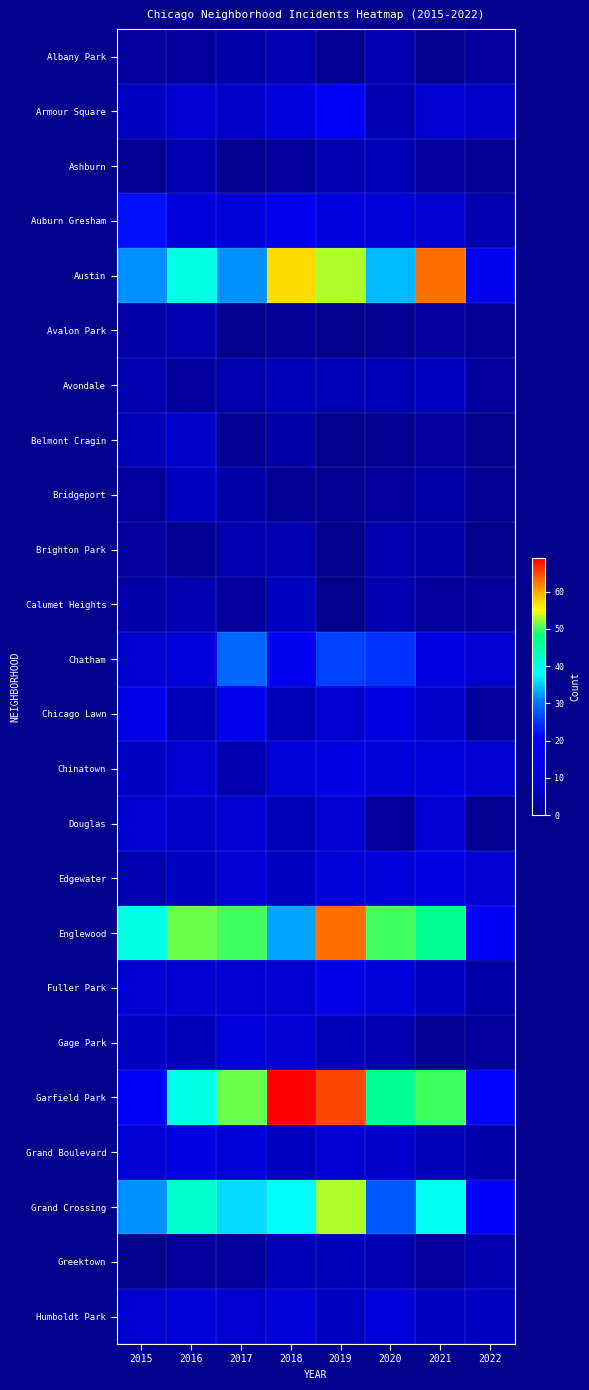

True or false: Gage Park has a value of 1.9 at 2016.

False